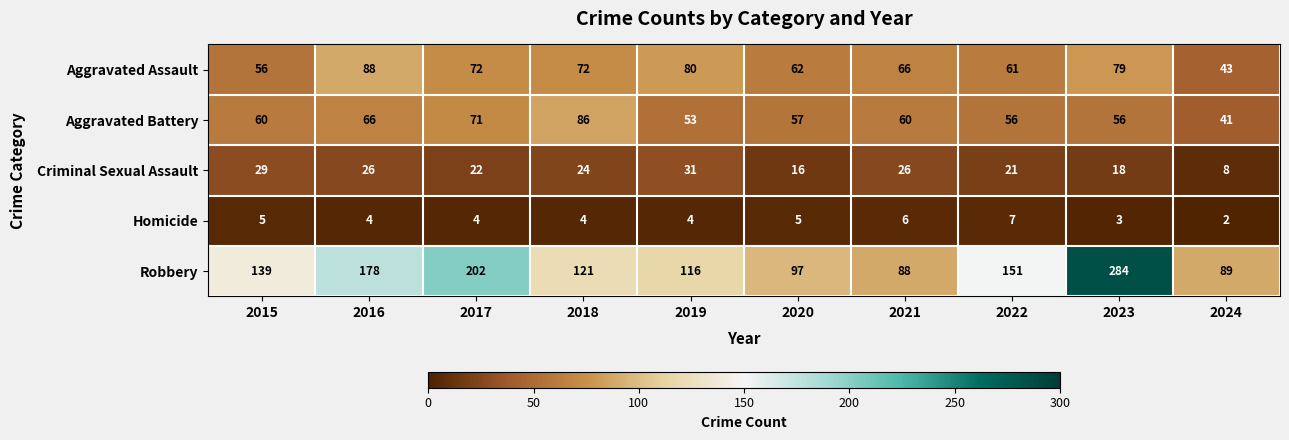

What is the sum of all Aggravated Assault values?

679